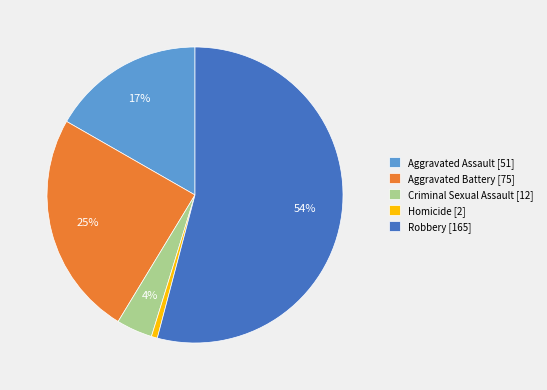

To the nearest percent, what percentage of the pie is Criminal Sexual Assault [12]?

4%